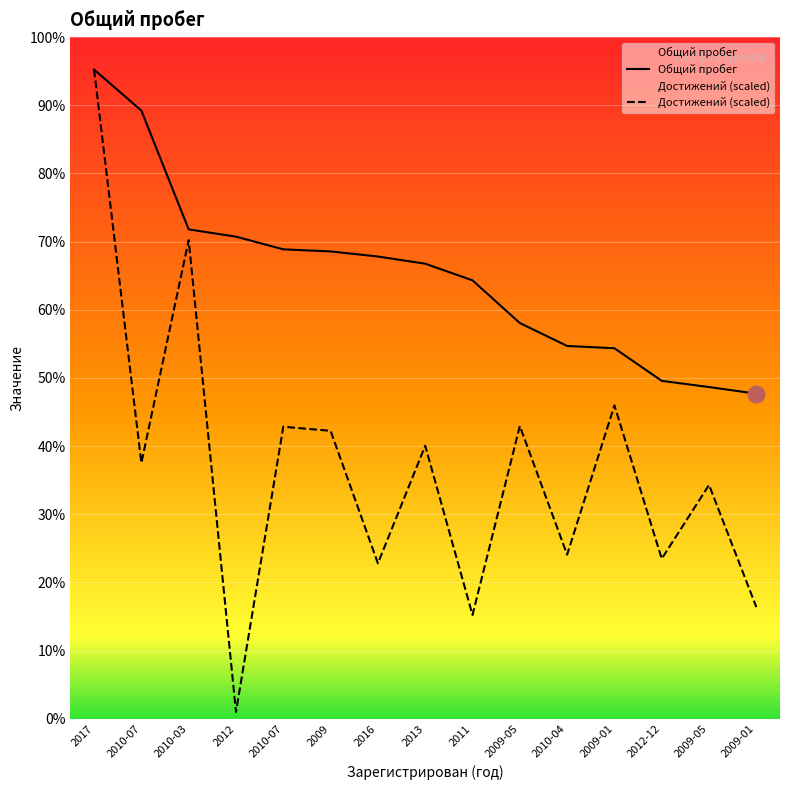

What is the difference between the maximum and minimum values in the Общий пробег series?

235964.0